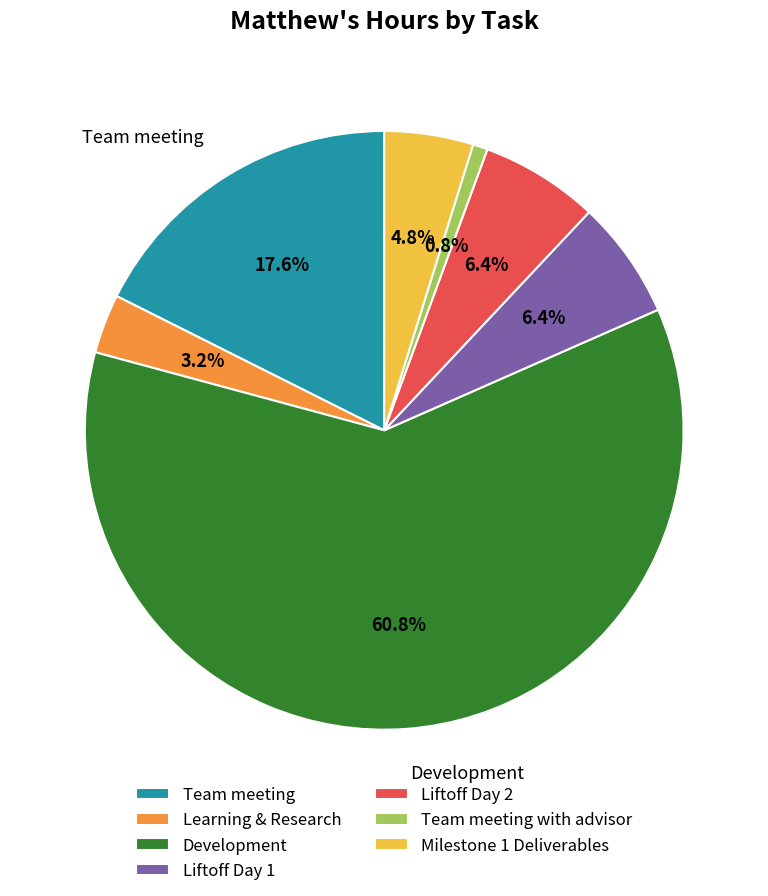

To the nearest percent, what is the combined percentage of Learning & Research and Team meeting?

21%